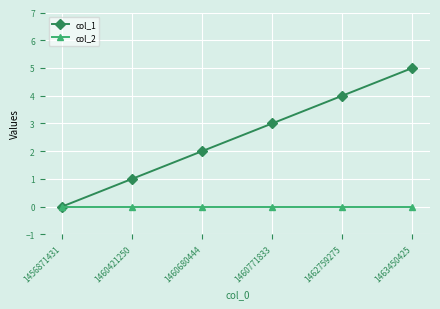

Is this an area chart (filled region under the line)?

No